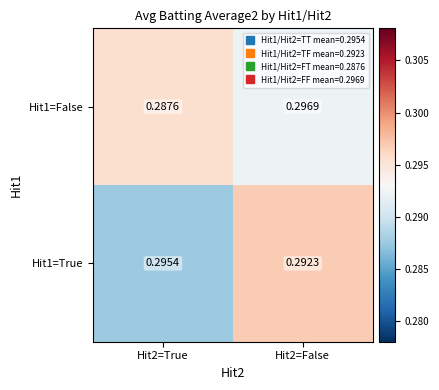

How many data points does each series have?

2